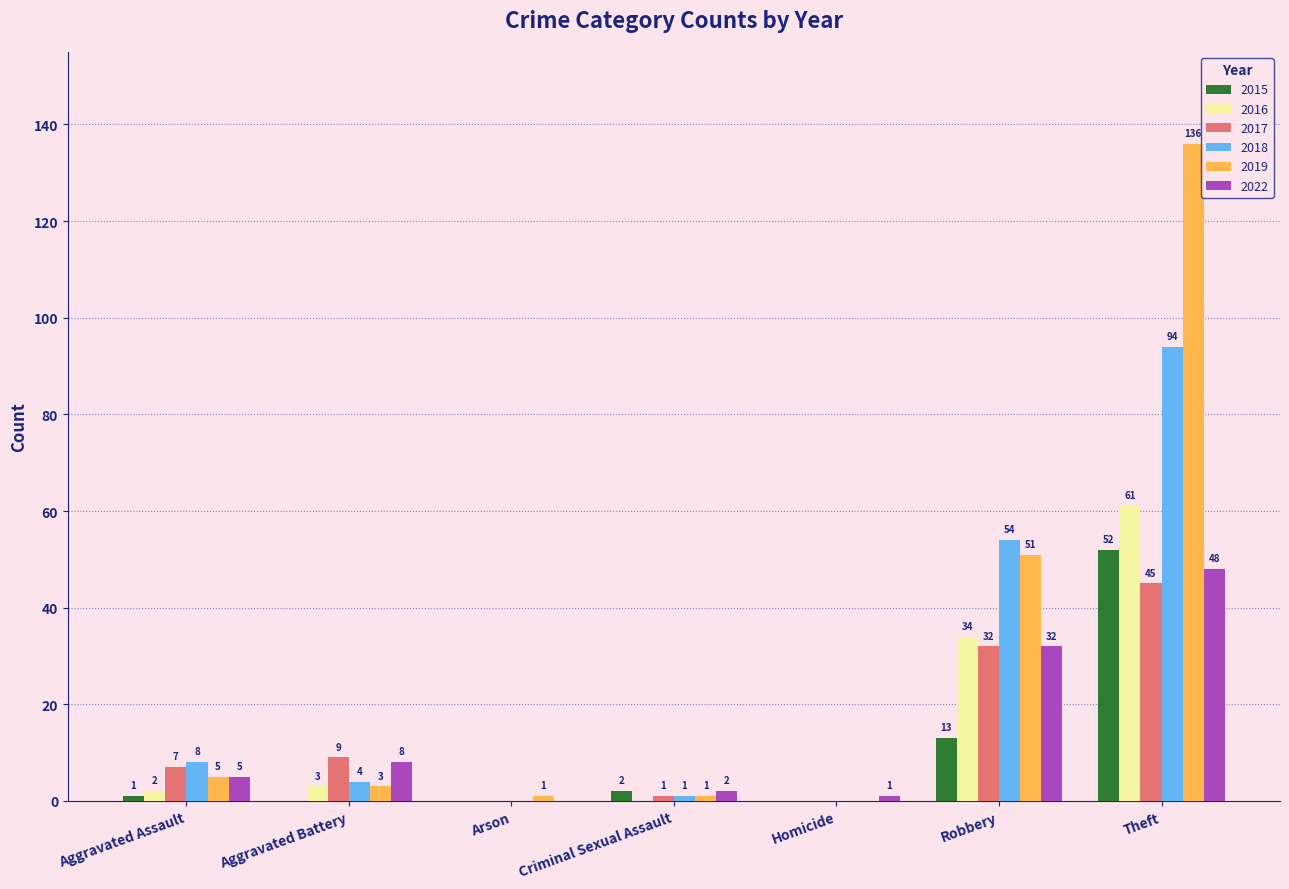

Where does the 2018 series first go above 4?

Aggravated Assault